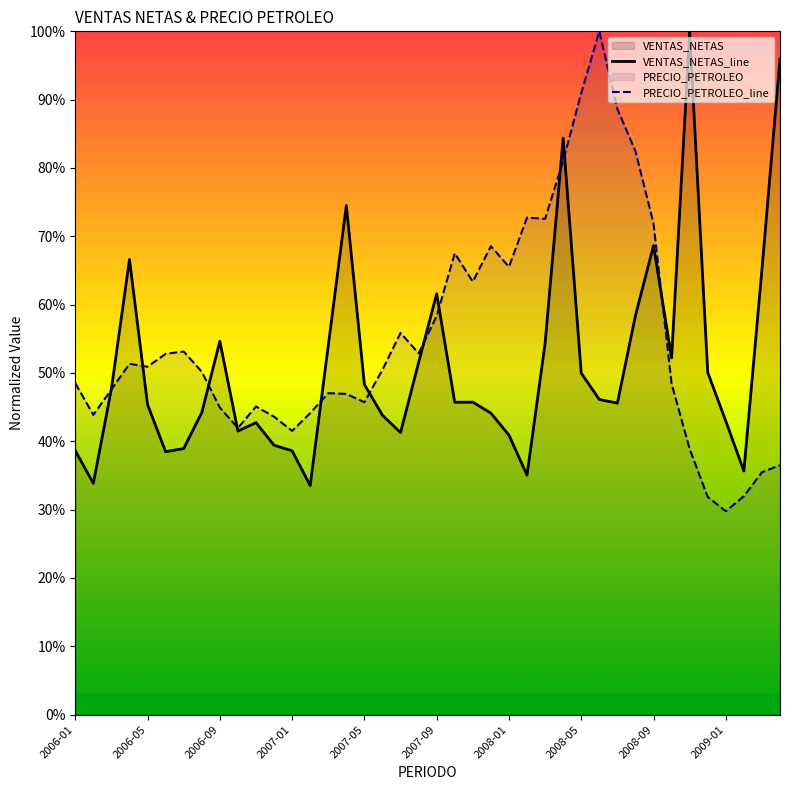

What is the total value across all series at 2009-01?

72.7